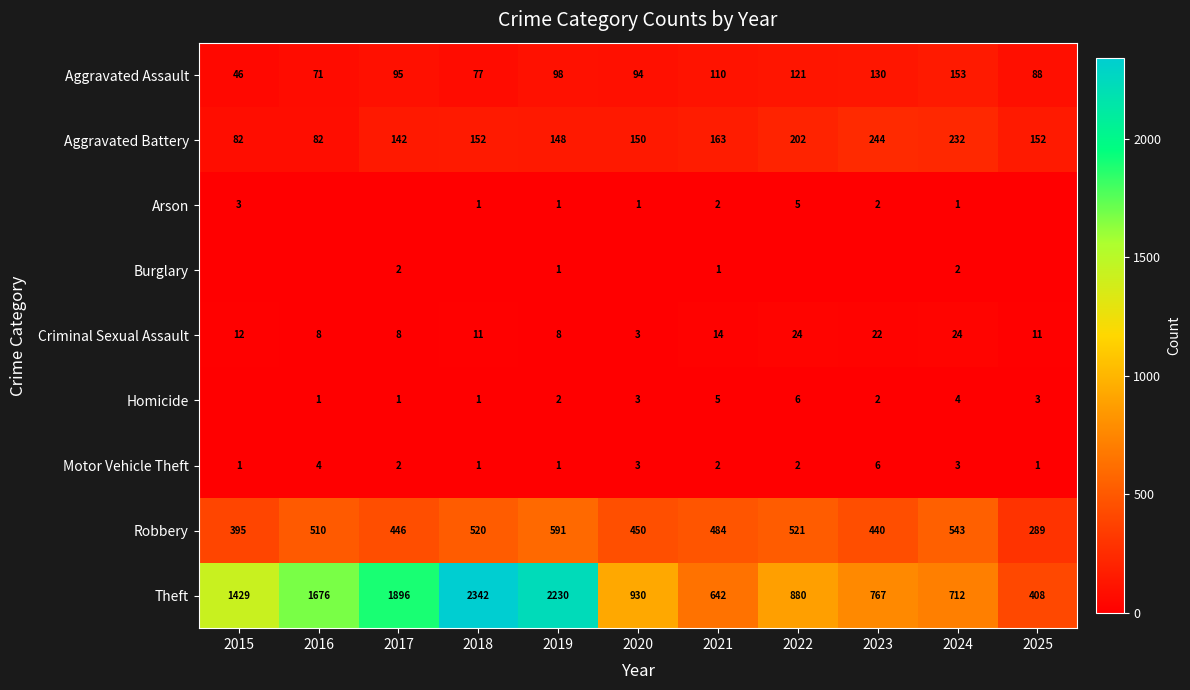

What is the sum of the Theft values at 2016 and 2023?

2443